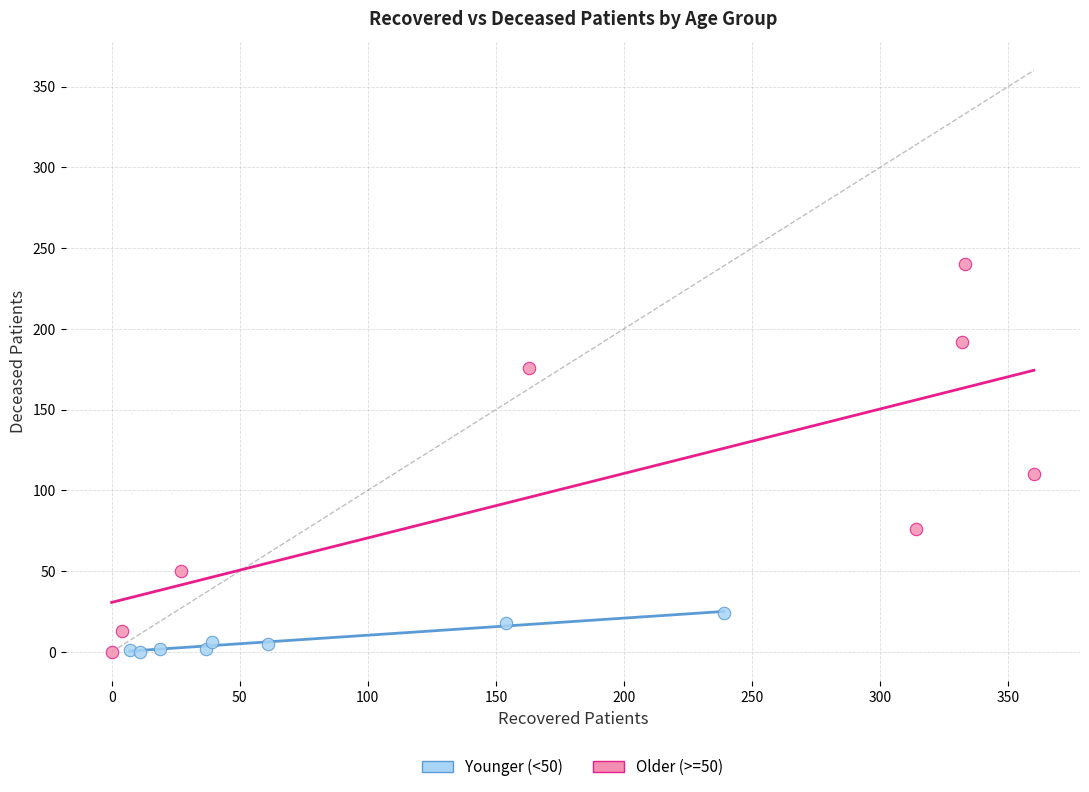

Which series has the largest Y range (max minus min)?

Older (>=50)